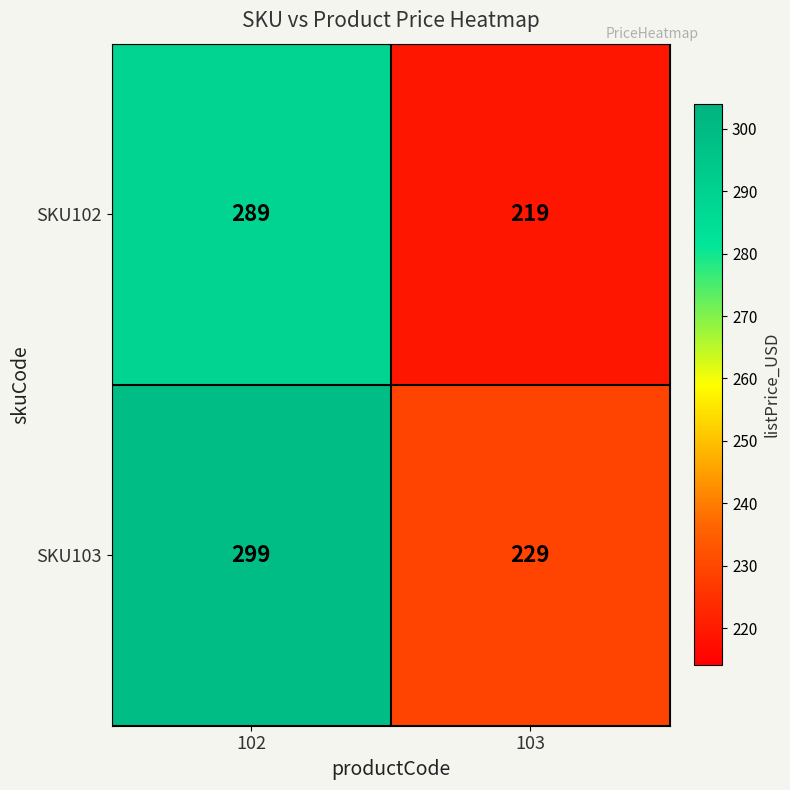

What is the spread (max minus min) of values at 103?

10